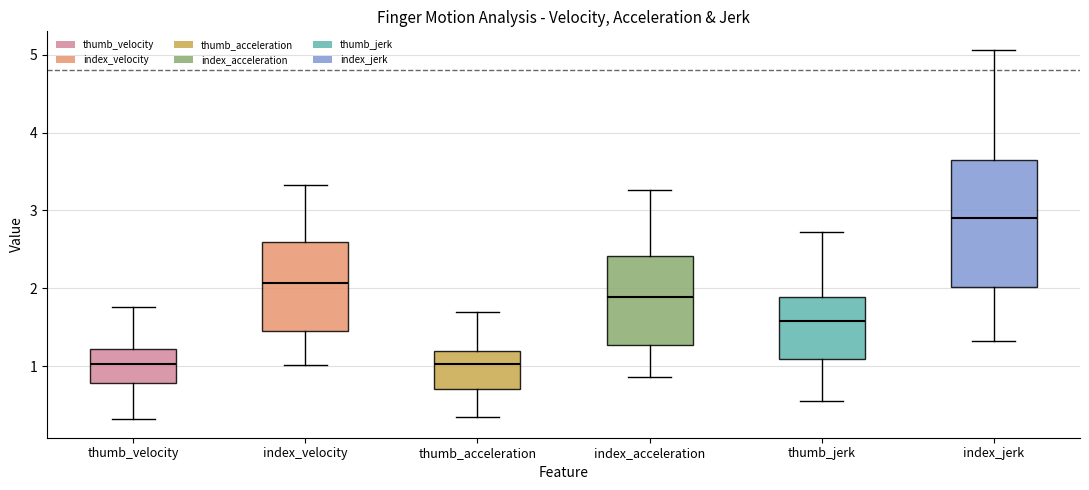

Comparing the boxes themselves (not the whiskers), which one is the tallest?

index_jerk